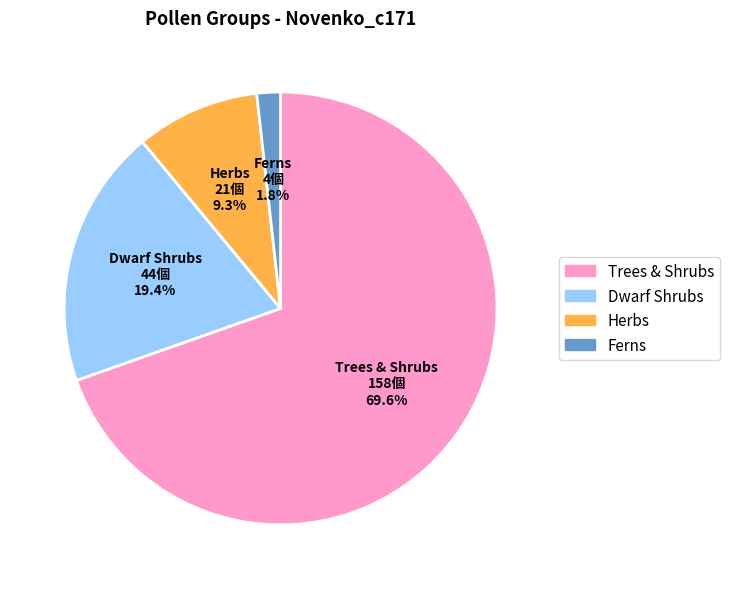

Is there a majority slice in this chart?

Yes